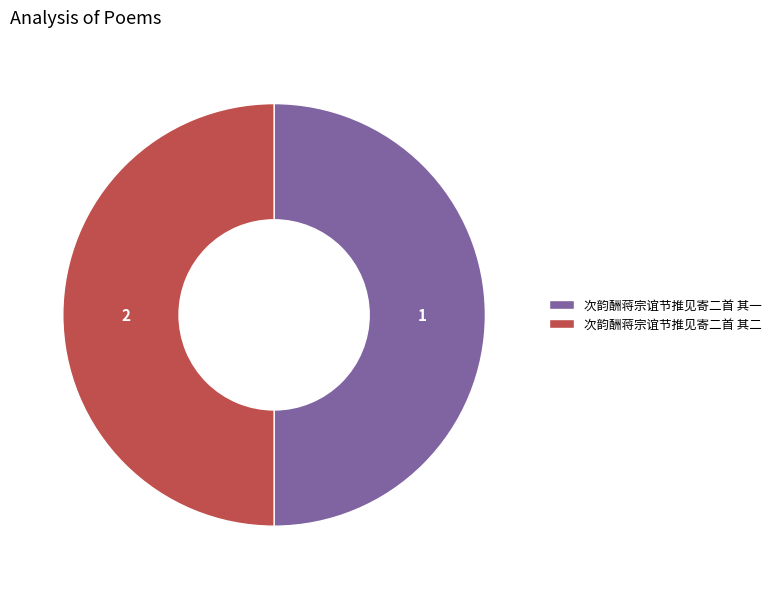

How many slices are in this pie chart?

2